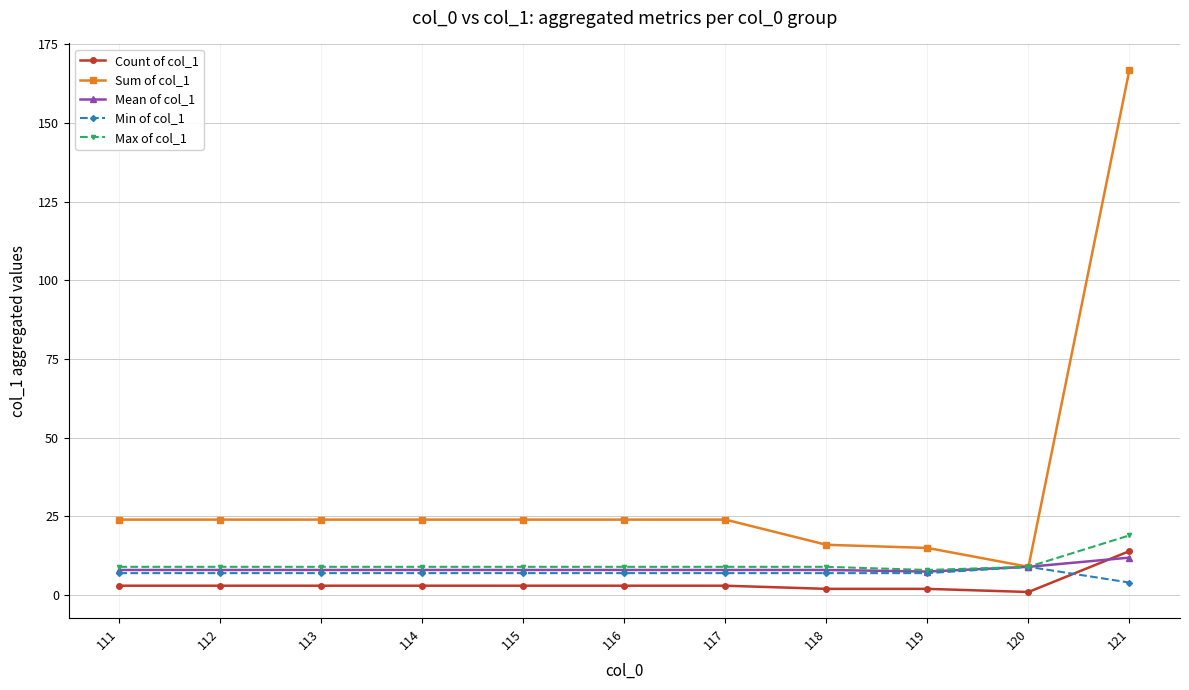

Is this an area chart (filled region under the line)?

No